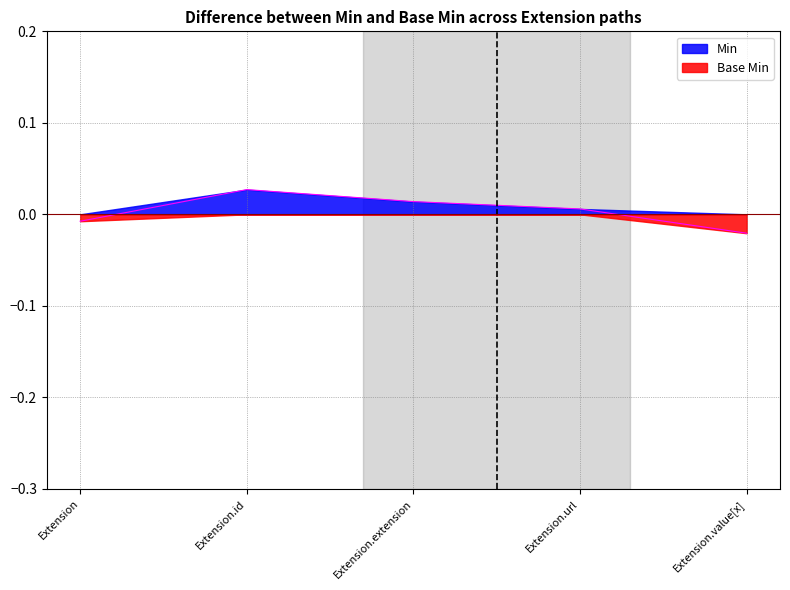

Is it true that Min equals 0 at Extension?

True